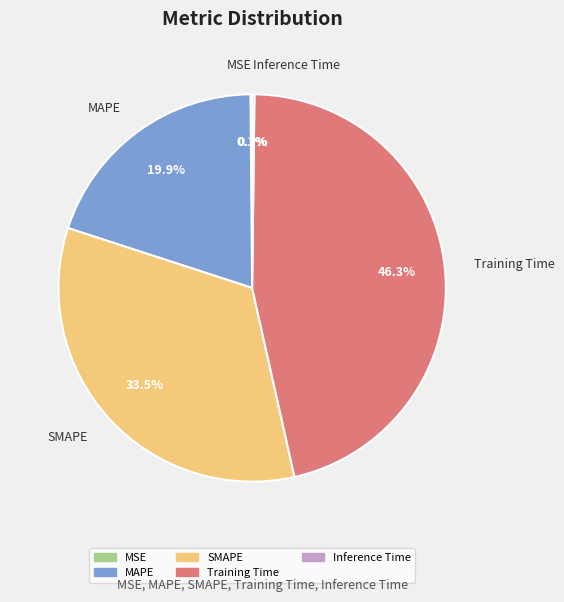

True or false: SMAPE accounts for 20% of the total.

False